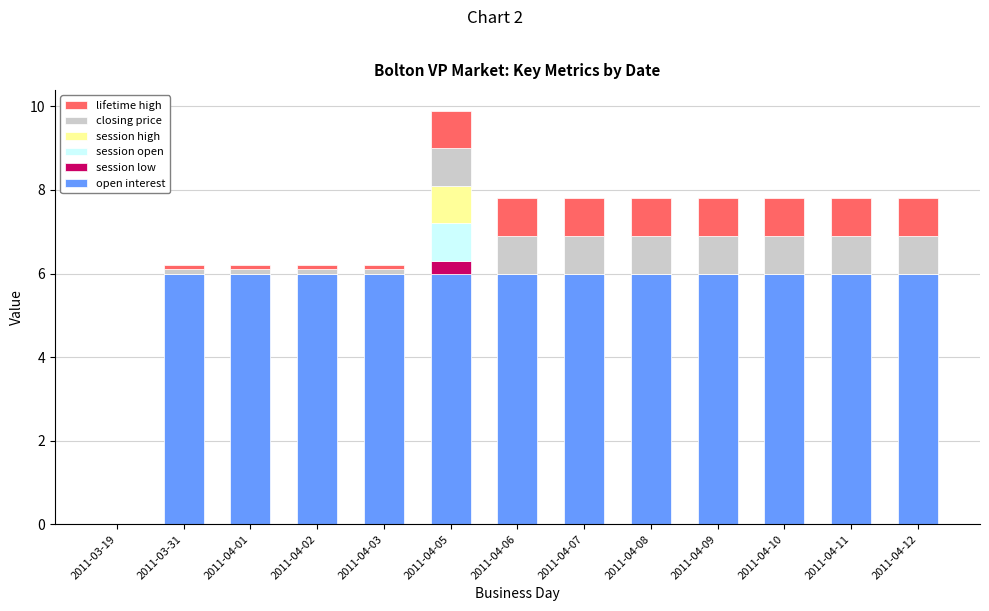

What is the highest value of the open interest series?

6.0